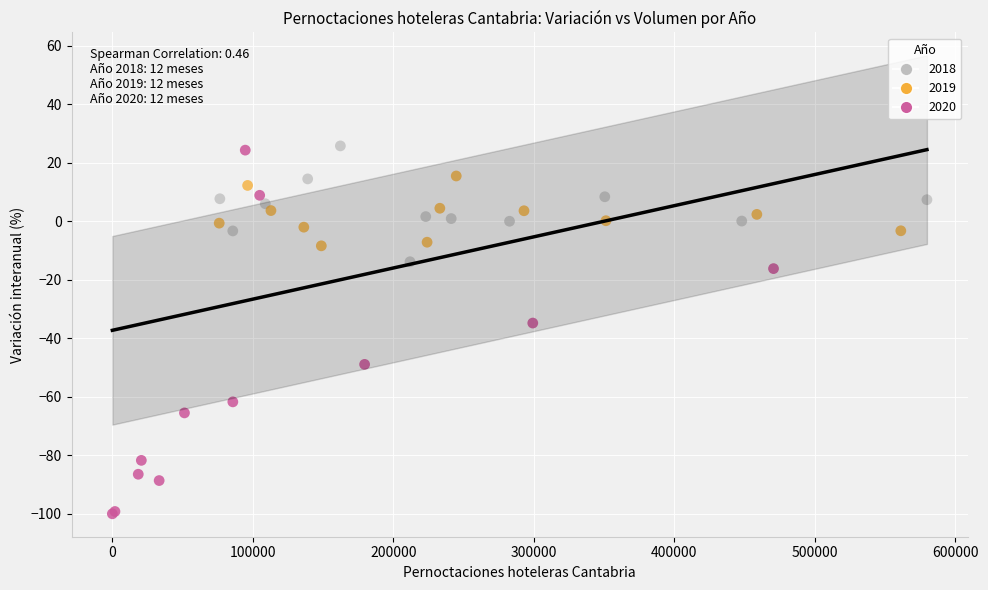

Which series has the largest Y range (max minus min)?

2020